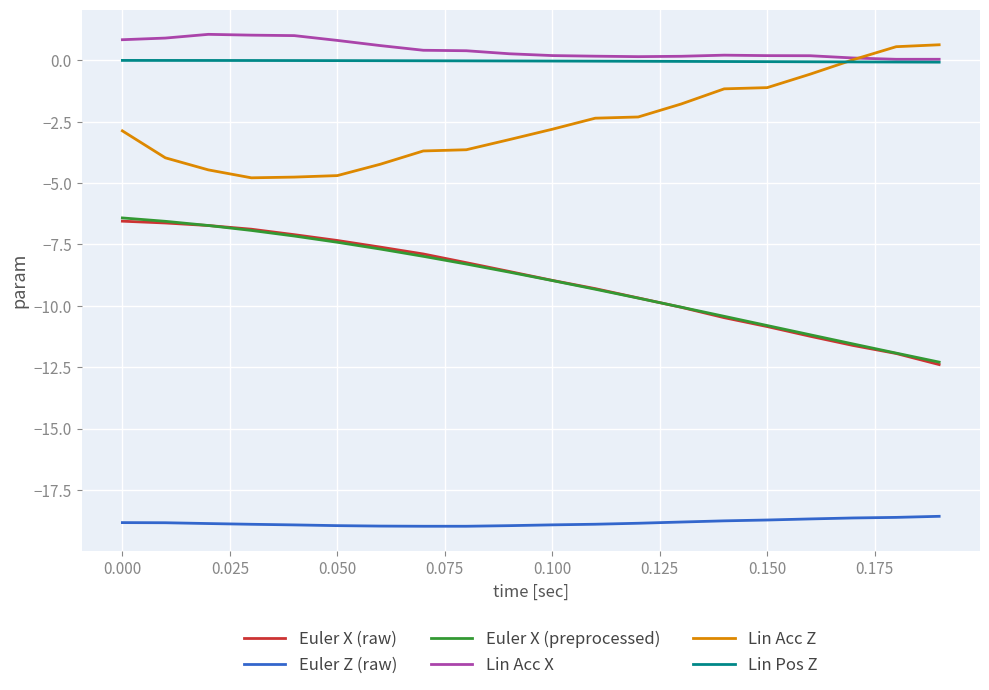

True or false: Lin Acc X and Euler X (raw) intersect in this chart.

False